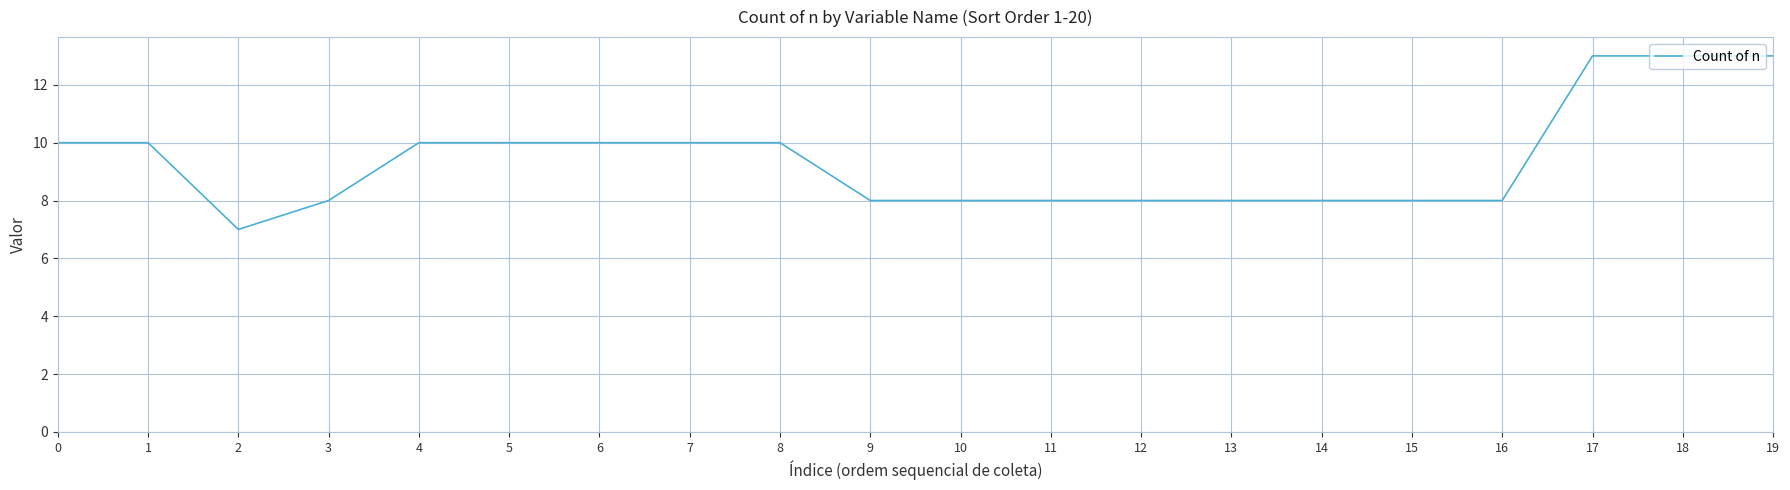

What is the minimum value shown in the chart?

7